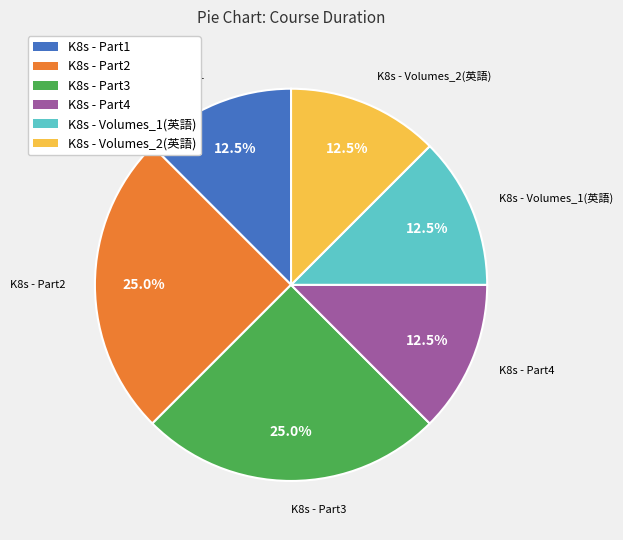

The K8s - Part2 slice represents 25% of the pie. True or false?

True